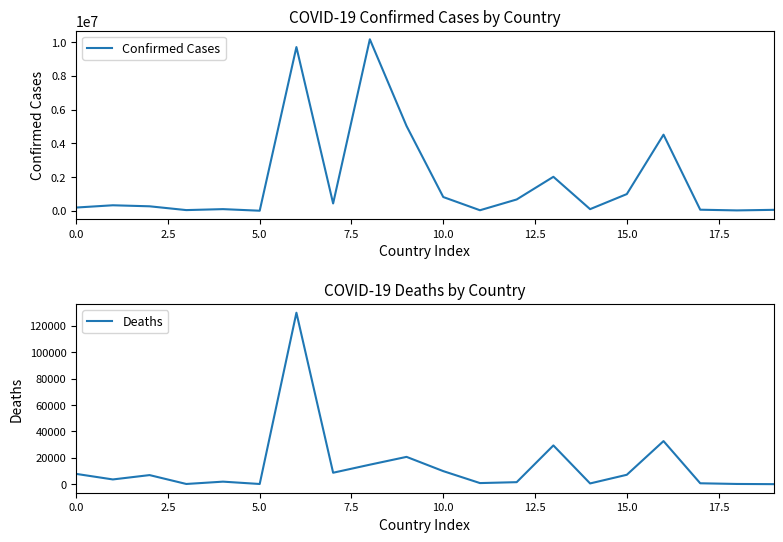

Does the chart display data point markers on the line(s)?

No